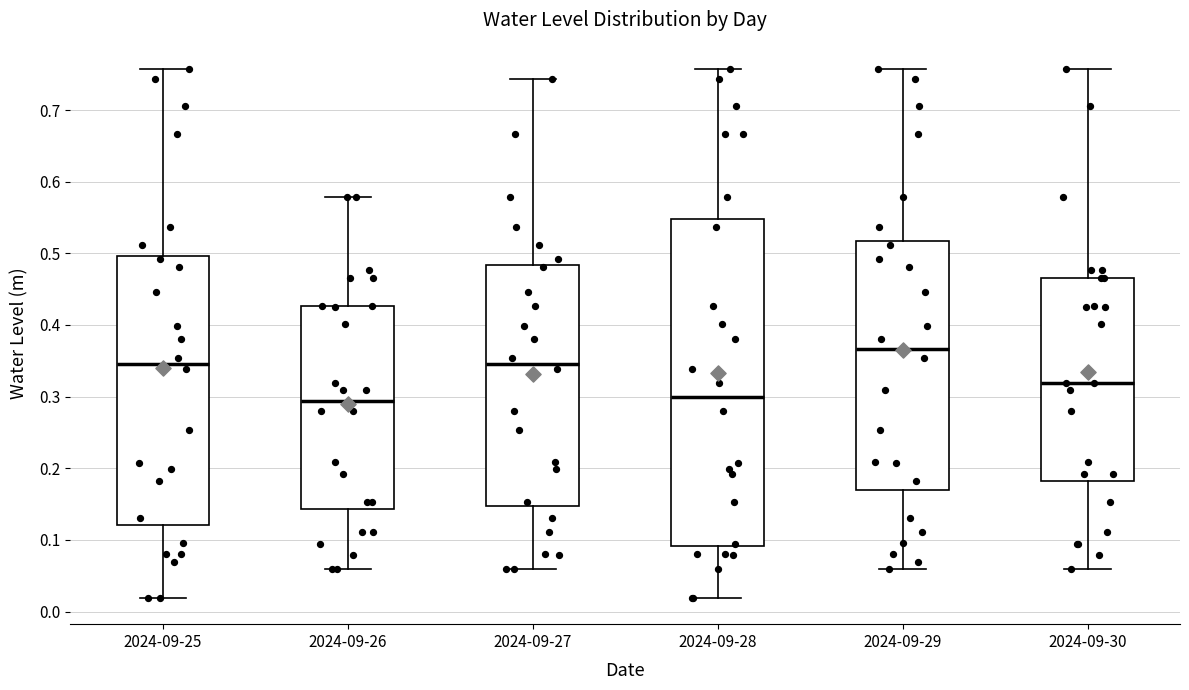

Reading left to right, read every box against the y-axis: the position of its median line, the range the box covers, and the ends of its whiskers. The values are not printed on the chart, so give them approximately, as read against the axis.

2024-09-25: median 0.35, box 0.12 to 0.50, whiskers 0.02 to 0.76
2024-09-26: median 0.29, box 0.14 to 0.43, whiskers 0.06 to 0.58
2024-09-27: median 0.35, box 0.15 to 0.48, whiskers 0.06 to 0.74
2024-09-28: median 0.30, box 0.09 to 0.55, whiskers 0.02 to 0.76
2024-09-29: median 0.37, box 0.17 to 0.52, whiskers 0.06 to 0.76
2024-09-30: median 0.32, box 0.18 to 0.46, whiskers 0.06 to 0.76